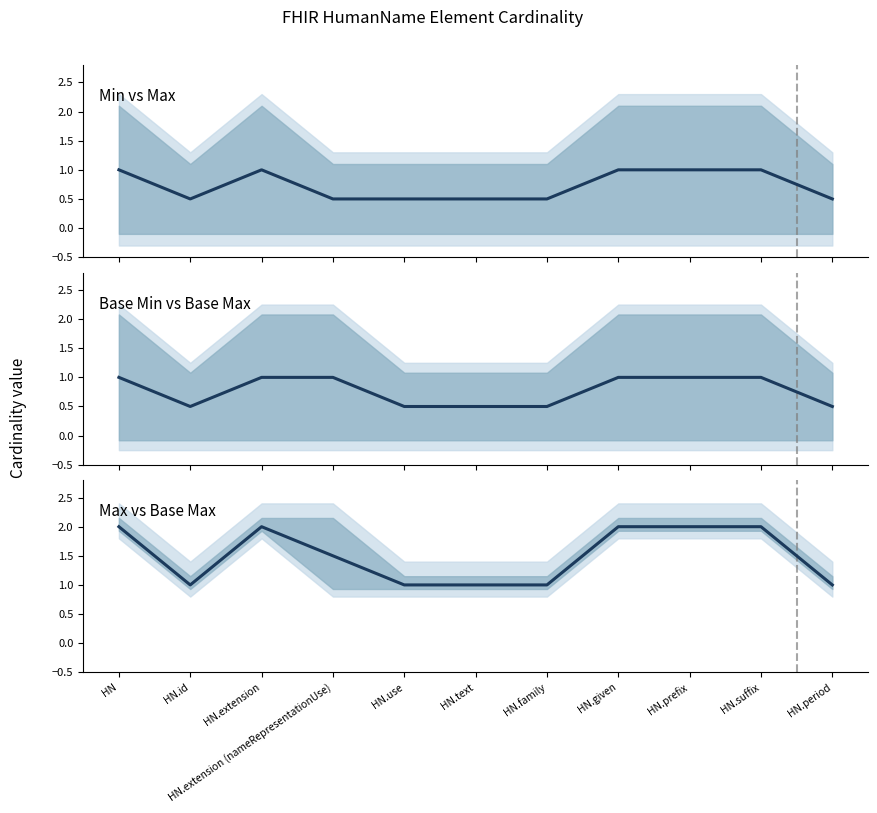

Is the value of Base Min vs Base Max at HN.suffix greater than the value of Max vs Base Max at HN.extension?

No